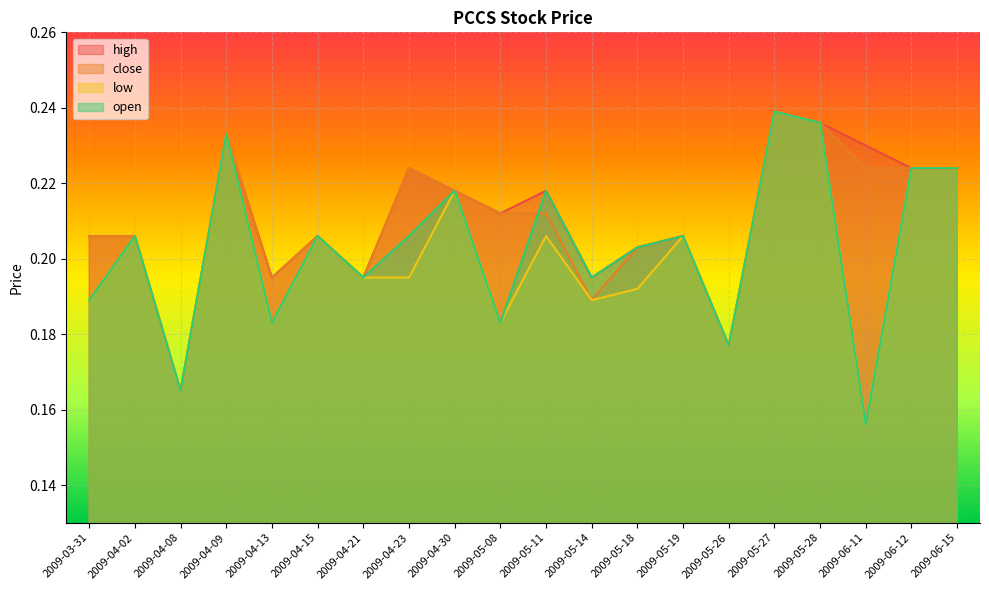

Is it true that close equals 0.2 at 2009-04-09?

True